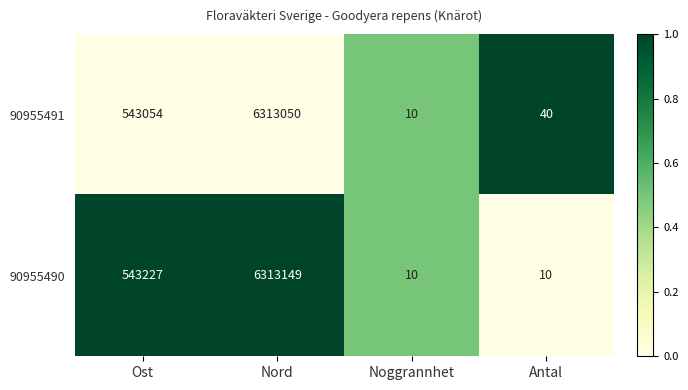

True or false: 90955490 has a value of 2 at Noggrannhet.

False